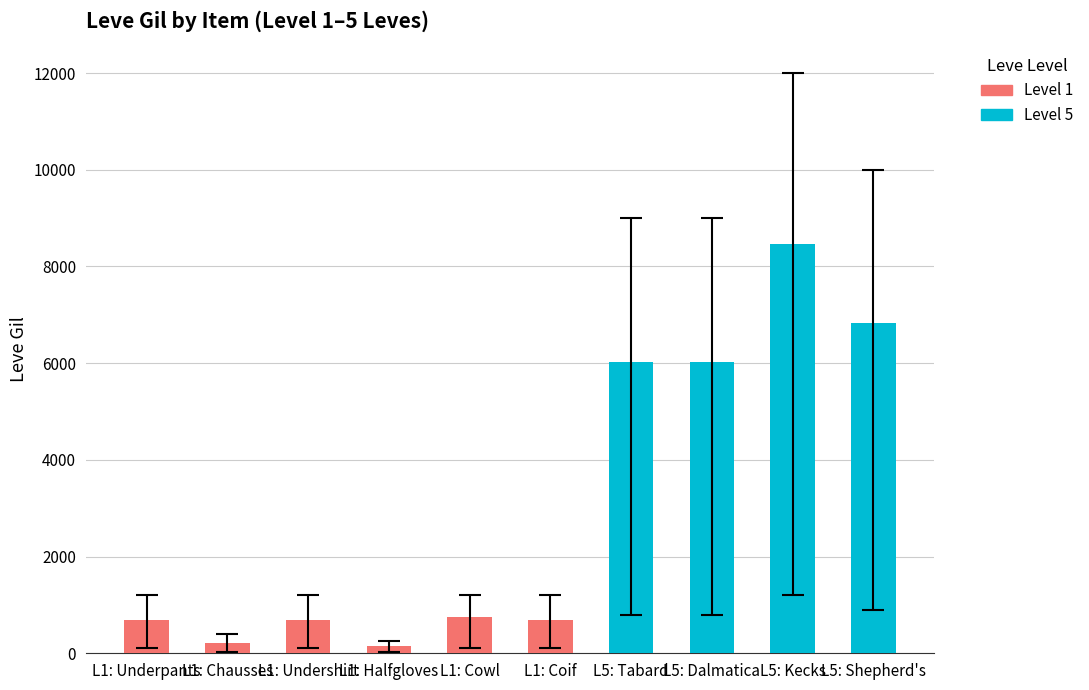

What is the greatest value displayed?

8460